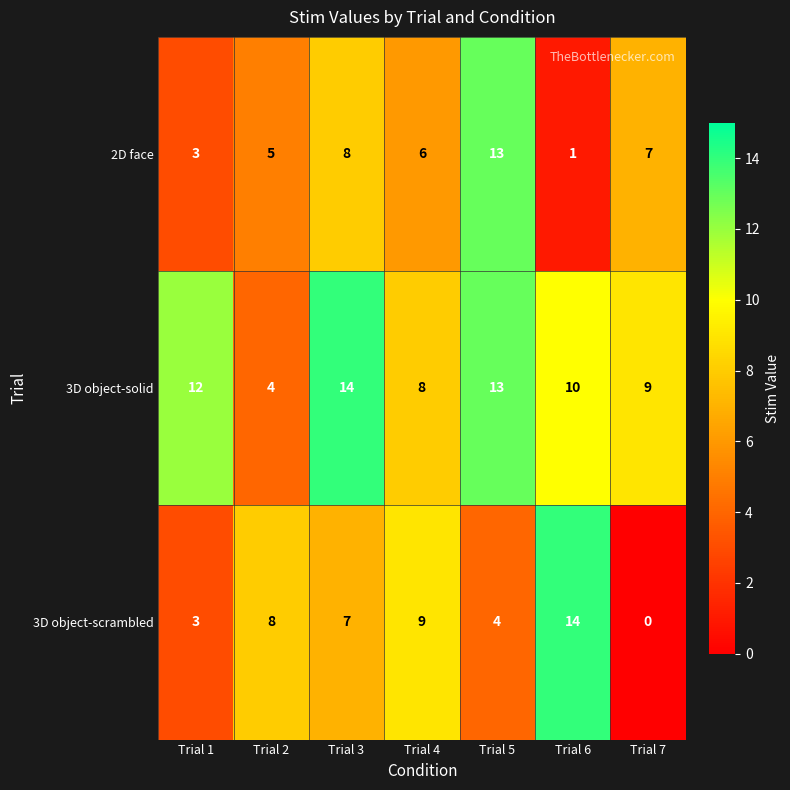

Rank the series at Trial 3 from lowest to highest value.

3D object-scrambled, 2D face, 3D object-solid